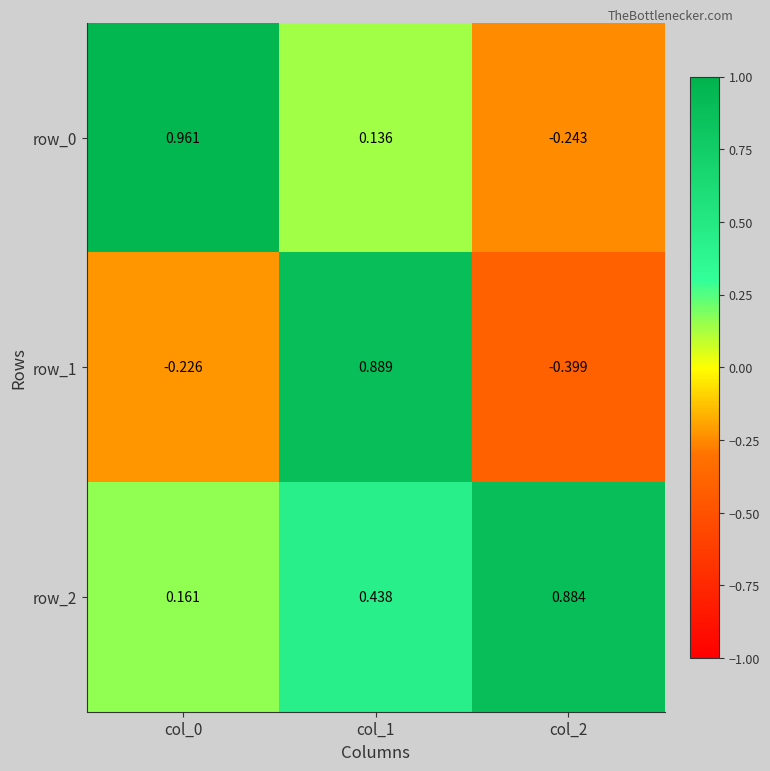

At which category is the sum across all series the highest?

col_1